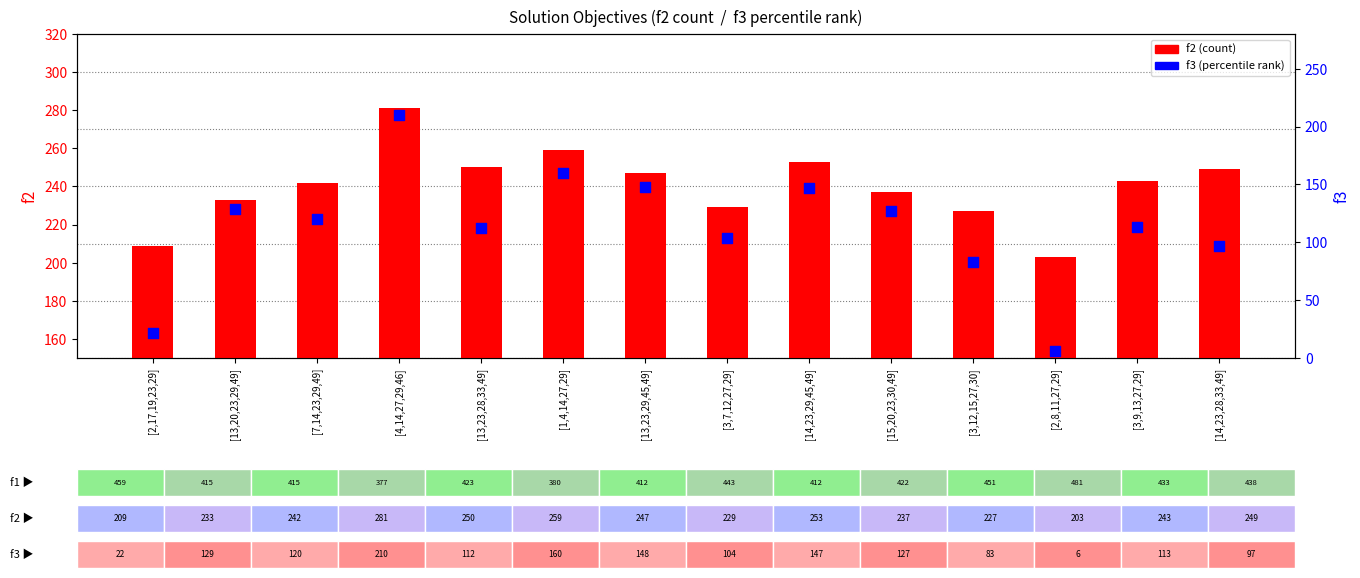

What are all the series names shown in the legend?

f2, f3